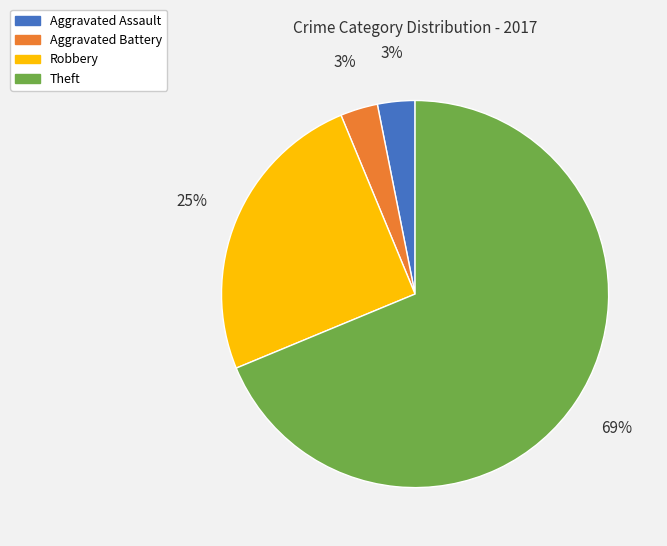

To the nearest percent, what is the difference between the largest and smallest slice percentages?

66%